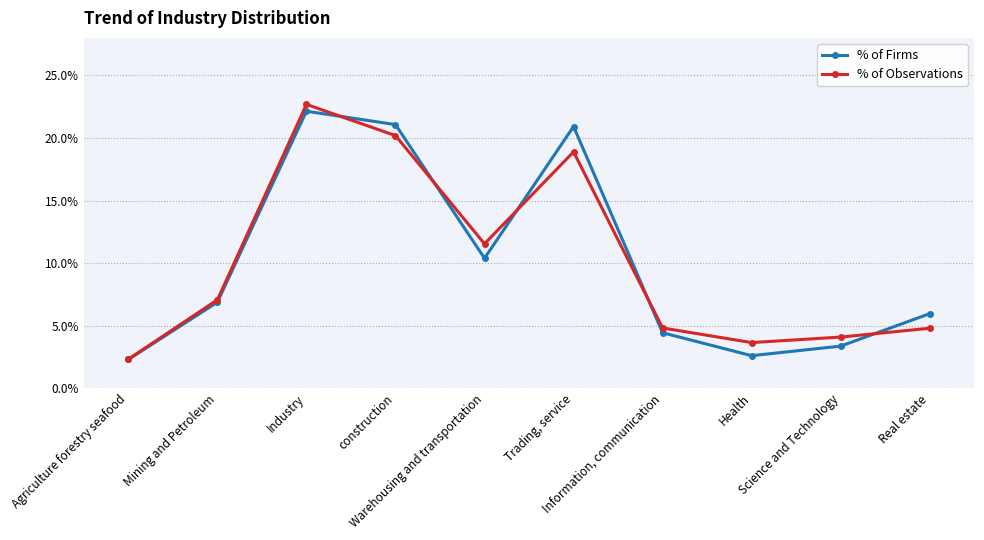

What are all the series names shown in the legend?

% of Firms, % of Observations